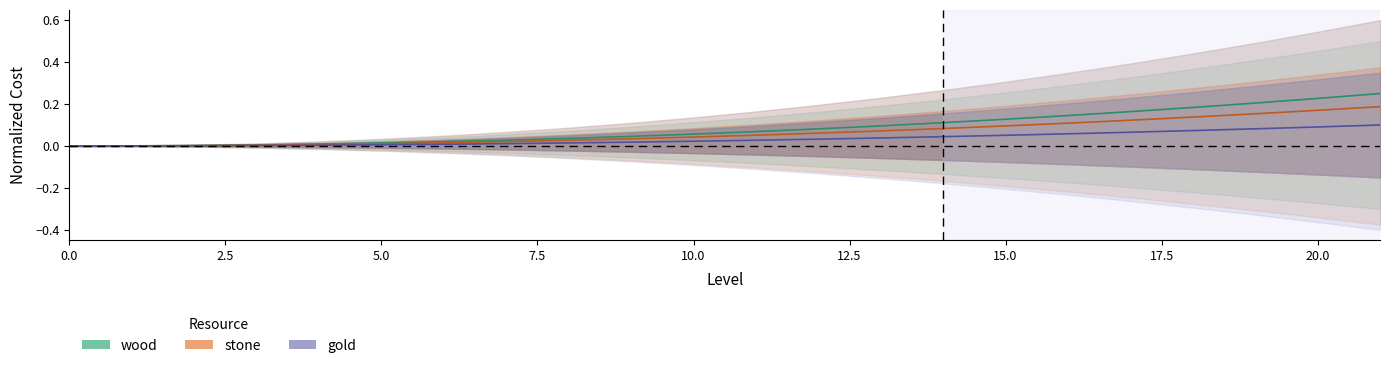

Reading left to right, what are all the values shown in this chart?

wood: 0.0	0.0	0.0	0.0	0.0	0.0	0.0	0.0	0.0	0.0	0.0	0.1	0.1	0.1	0.1	0.1	0.1	0.1	0.1	0.2	0.2	0.2
stone: 0.0	0.0	0.0	0.0	0.0	0.0	0.0	0.0	0.0	0.0	0.1	0.1	0.1	0.1	0.1	0.1	0.1	0.2	0.2	0.2	0.2	0.2
gold: 0.0	0.0	0.0	0.0	0.0	0.0	0.0	0.0	0.0	0.0	0.0	0.0	0.0	0.0	0.0	0.1	0.1	0.1	0.1	0.1	0.1	0.1